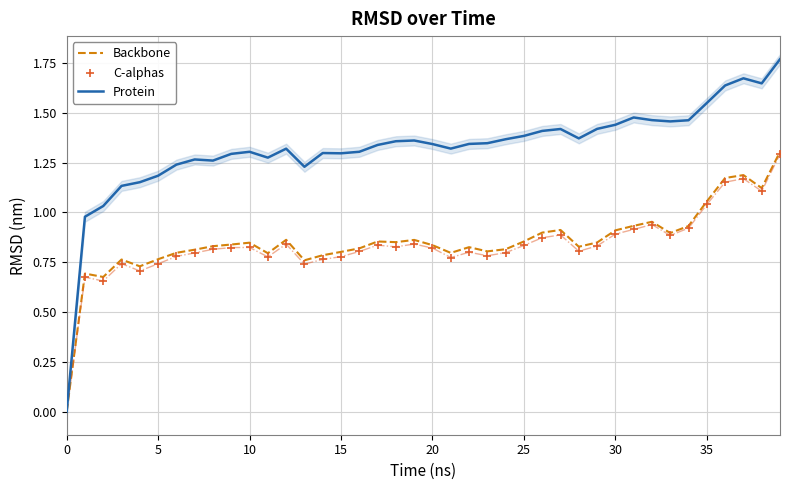

Which series reaches the maximum Y coordinate?

Protein